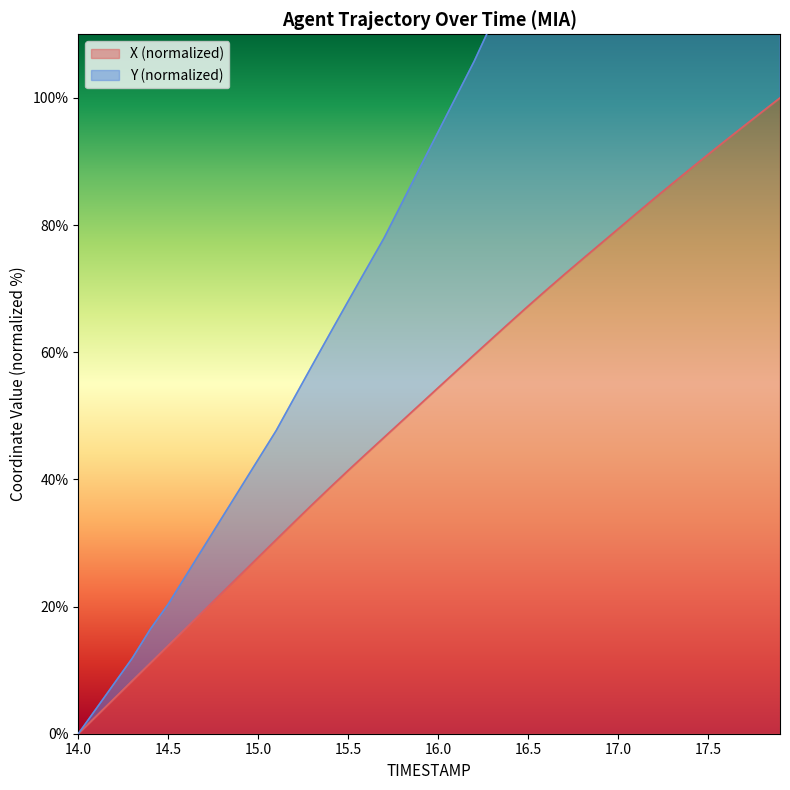

What are all the series names shown in the legend?

X, Y